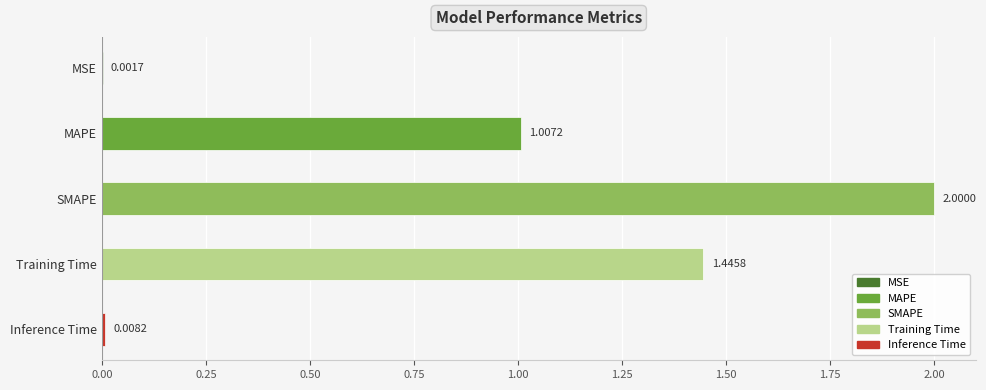

At which label is the value closest to 1?

MAPE